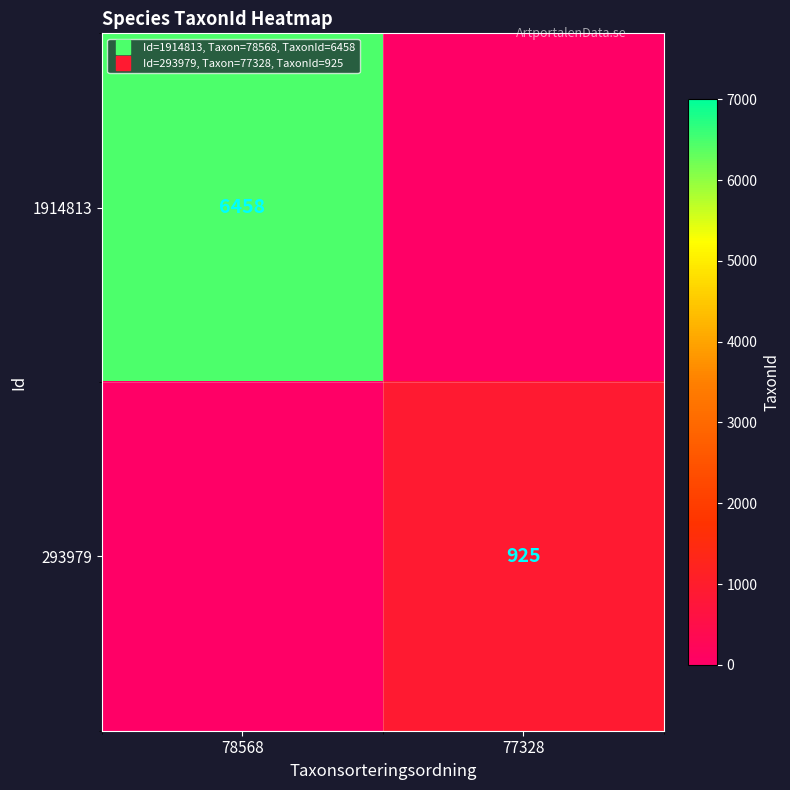

Read the 1914813 value at 78568, to the nearest 10.

6460